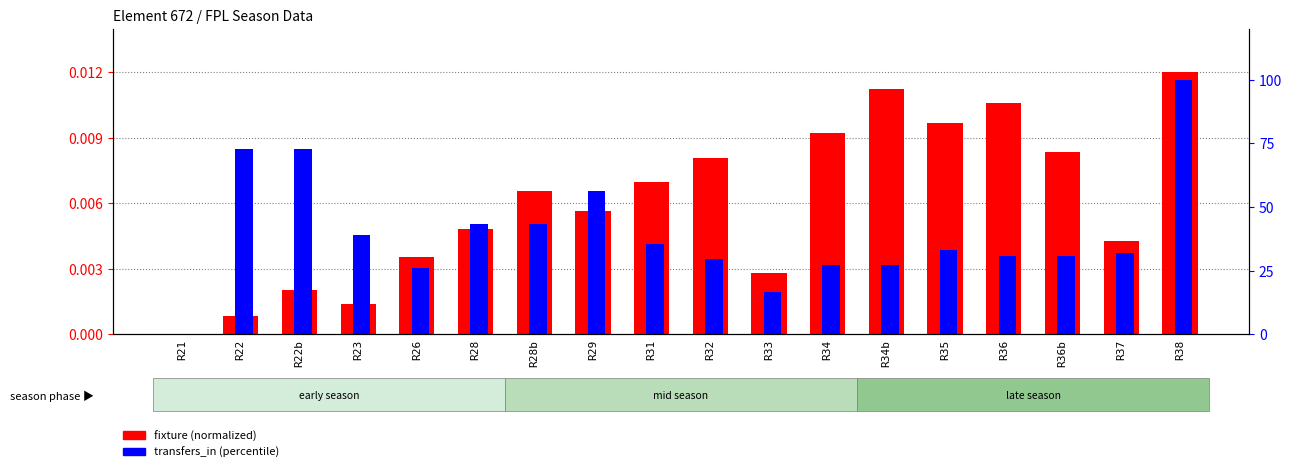

At which category is the sum across all series the highest?

R38